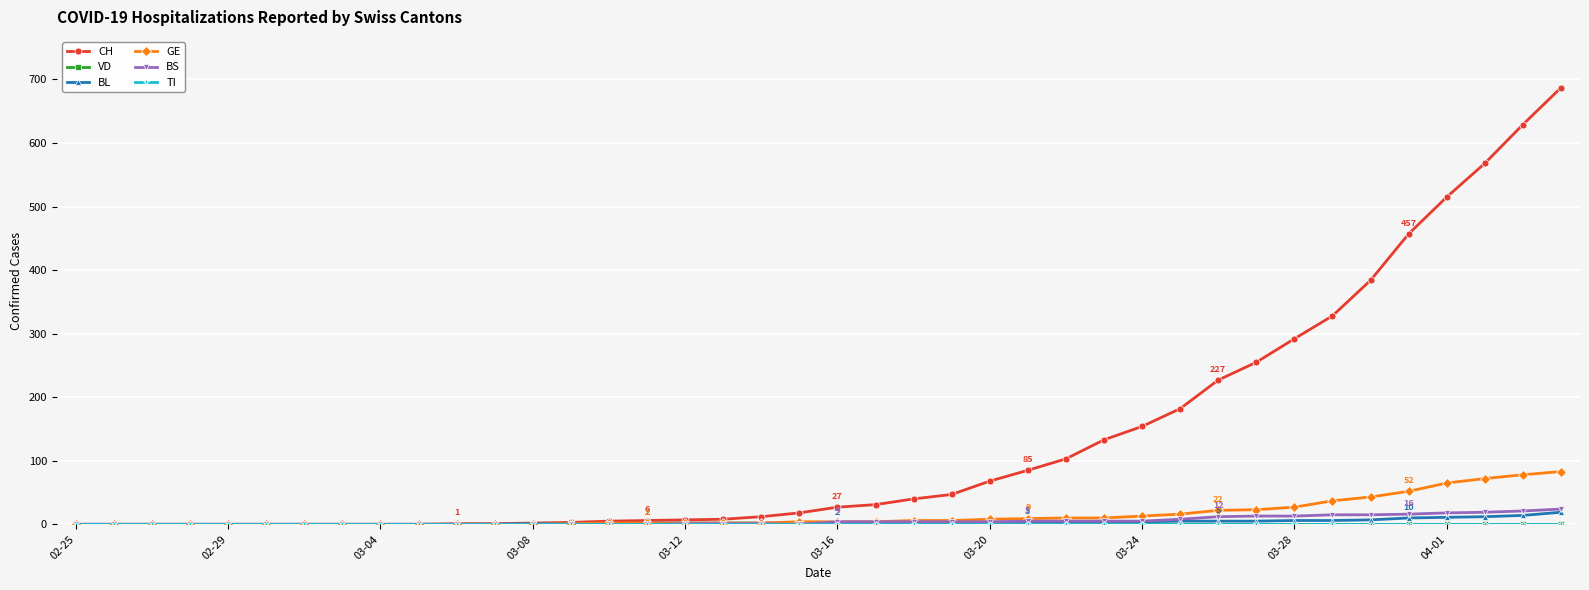

True or false: TI has more than 2 points higher than both neighbors.

False